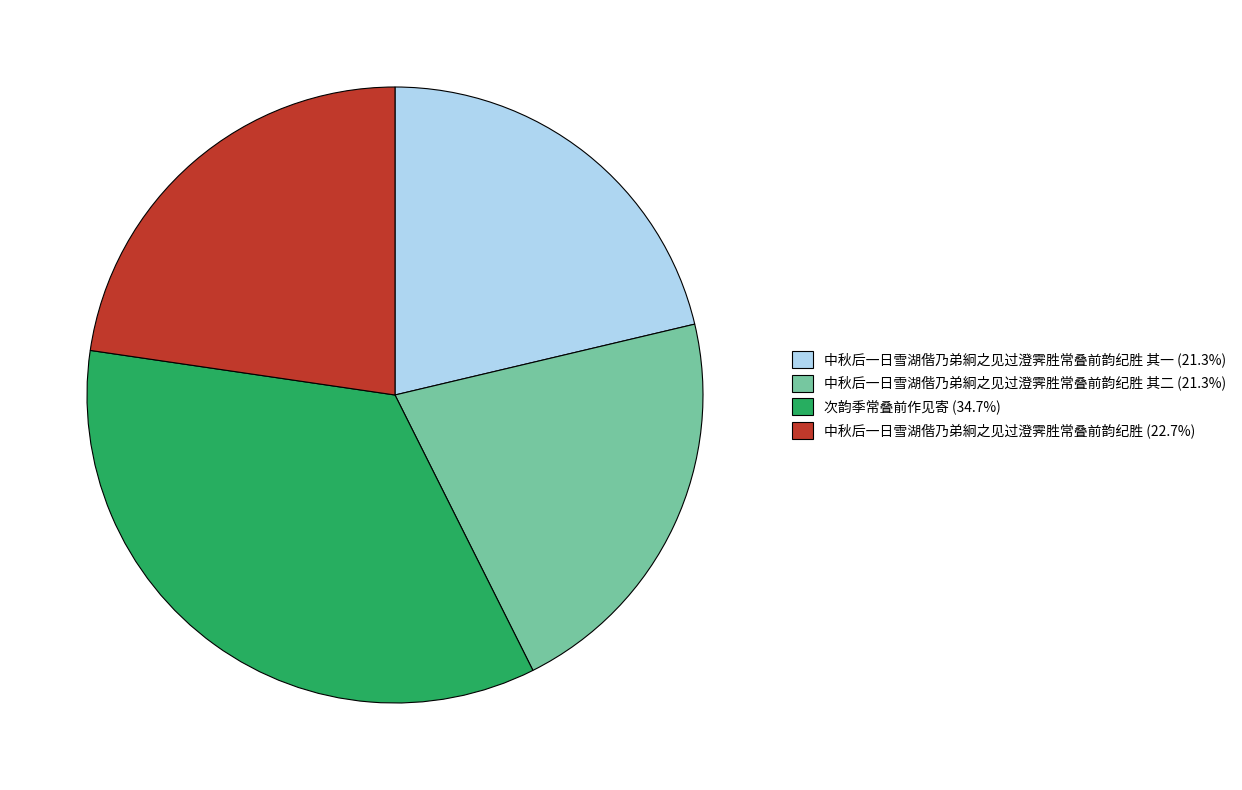

Does 中秋后一日雪湖偕乃弟絅之见过澄霁胜常叠前韵纪胜 (22.7%) represent more than half of the total?

No